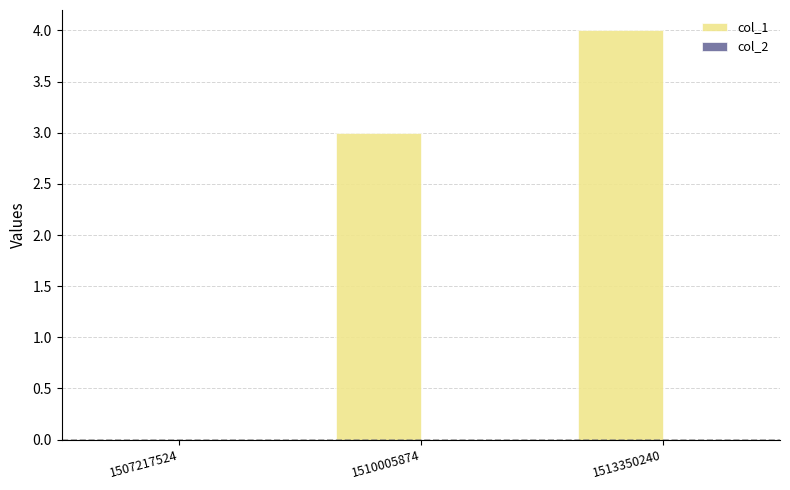

True or false: the data shows 0 at 1507217524.

True